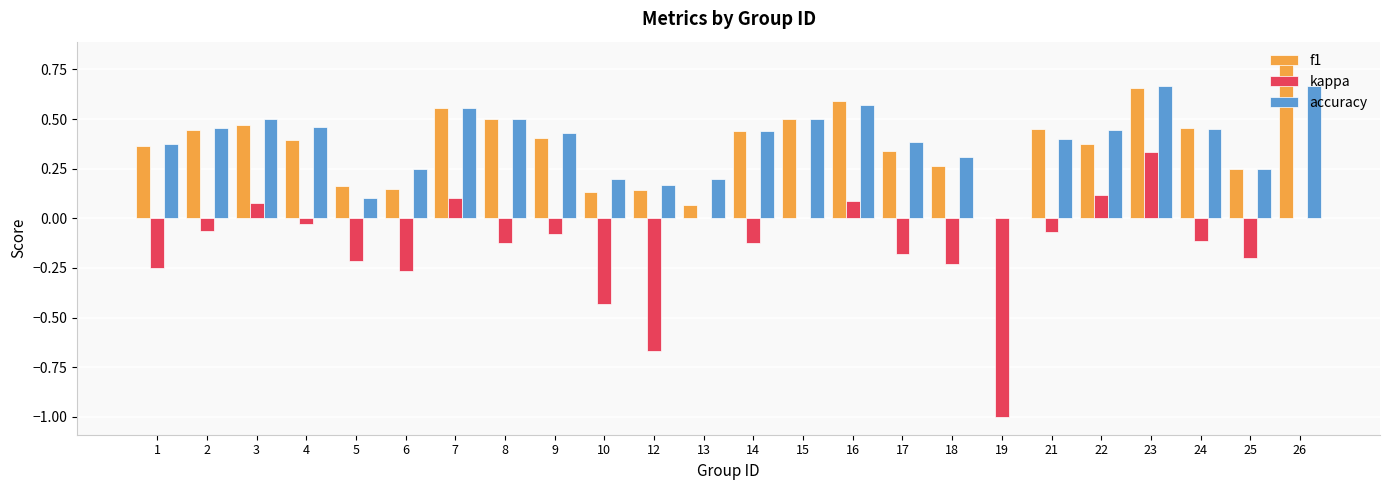

How many groups of bars are there?

24